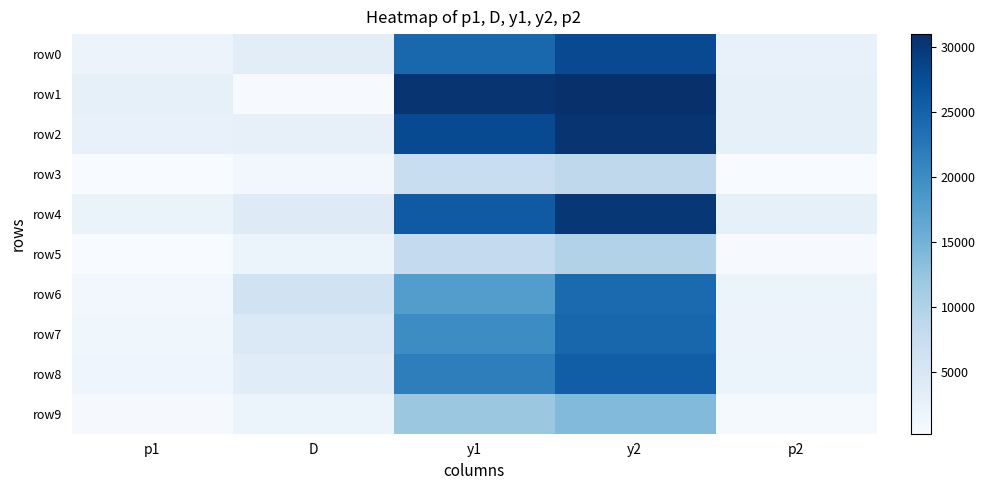

List the series in order of their peak value, highest first.

row1, row2, row4, row0, row8, row7, row6, row9, row5, row3